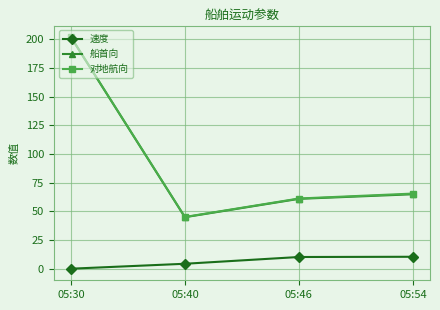

At which category is the sum across all series the highest?

05:30